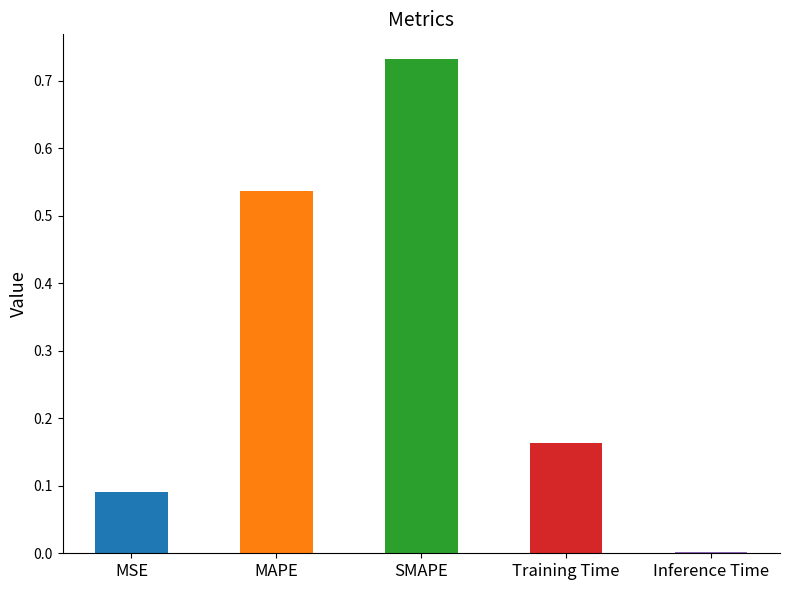

The value at Inference Time is 0.0. True or false?

True